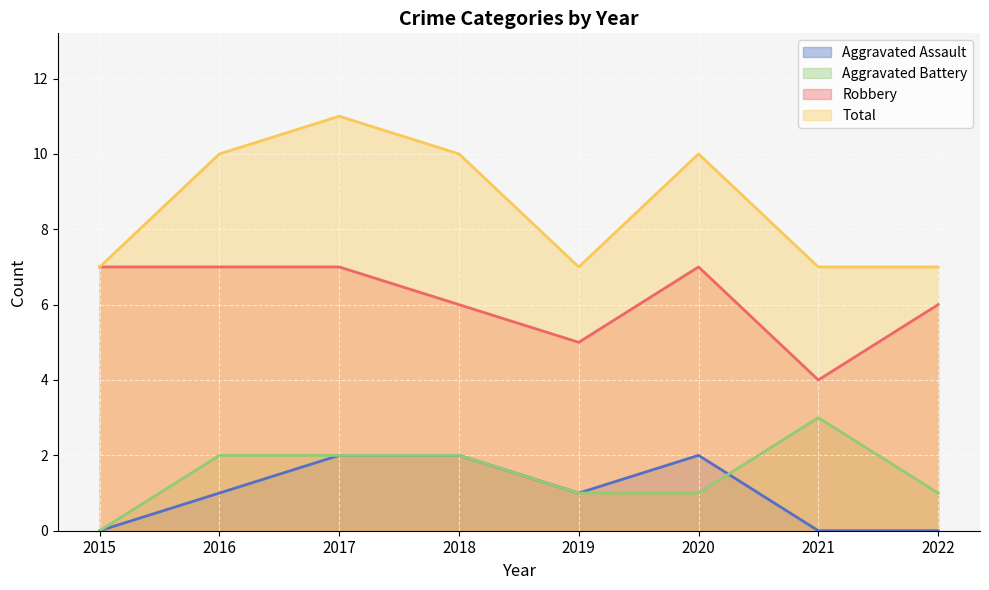

Reading right to left, what are all the values shown in this chart?

Aggravated Assault: 2022=0	2021=0	2020=2	2019=1	2018=2	2017=2	2016=1	2015=0
Aggravated Battery: 2022=1	2021=3	2020=1	2019=1	2018=2	2017=2	2016=2	2015=0
Robbery: 2022=6	2021=4	2020=7	2019=5	2018=6	2017=7	2016=7	2015=7
Total: 2022=7	2021=7	2020=10	2019=7	2018=10	2017=11	2016=10	2015=7